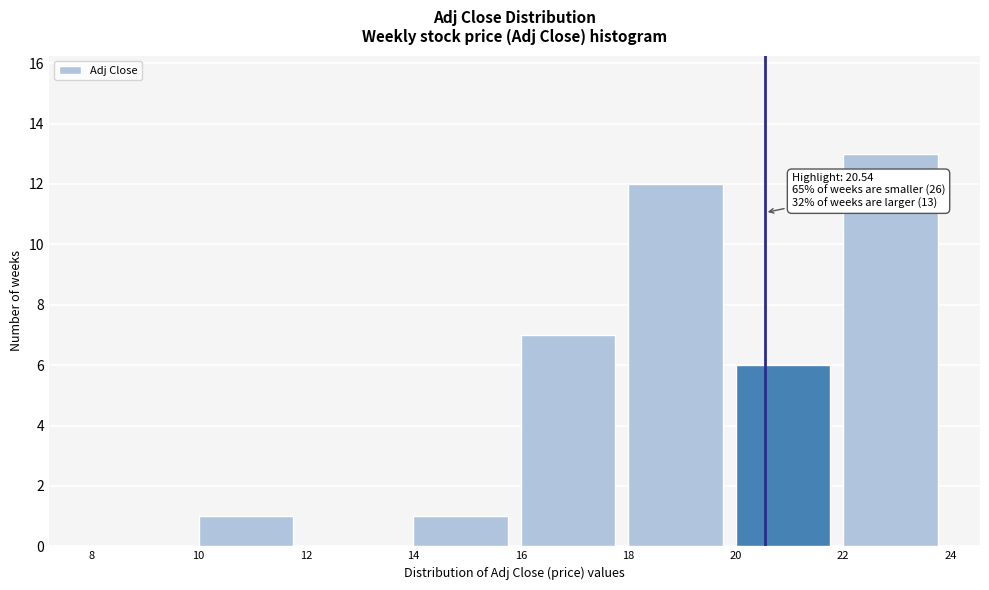

Over which range of the x-axis is the bar tallest?

22 to 24